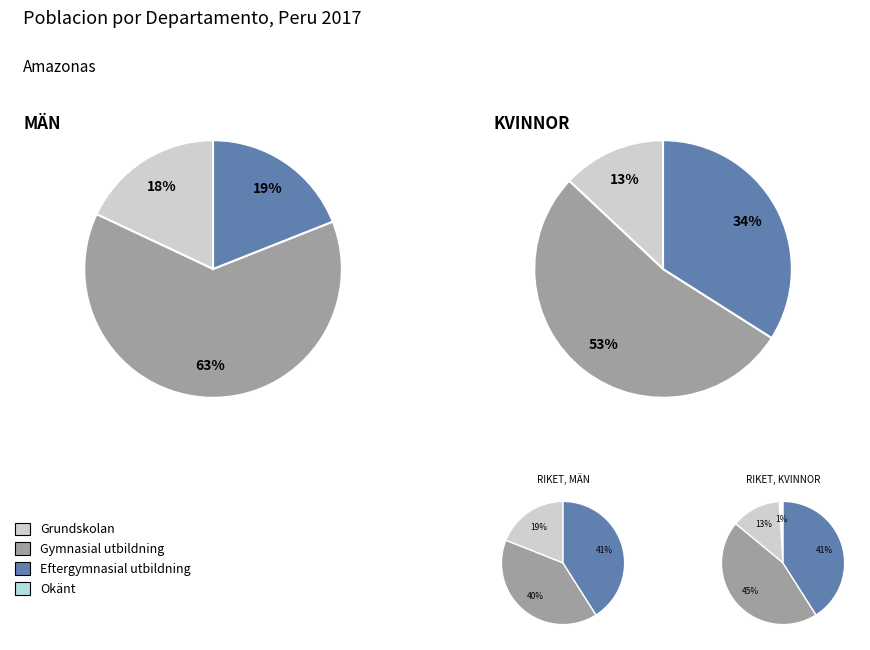

How much of the chart is everything except AMAZONAS?

36.5%